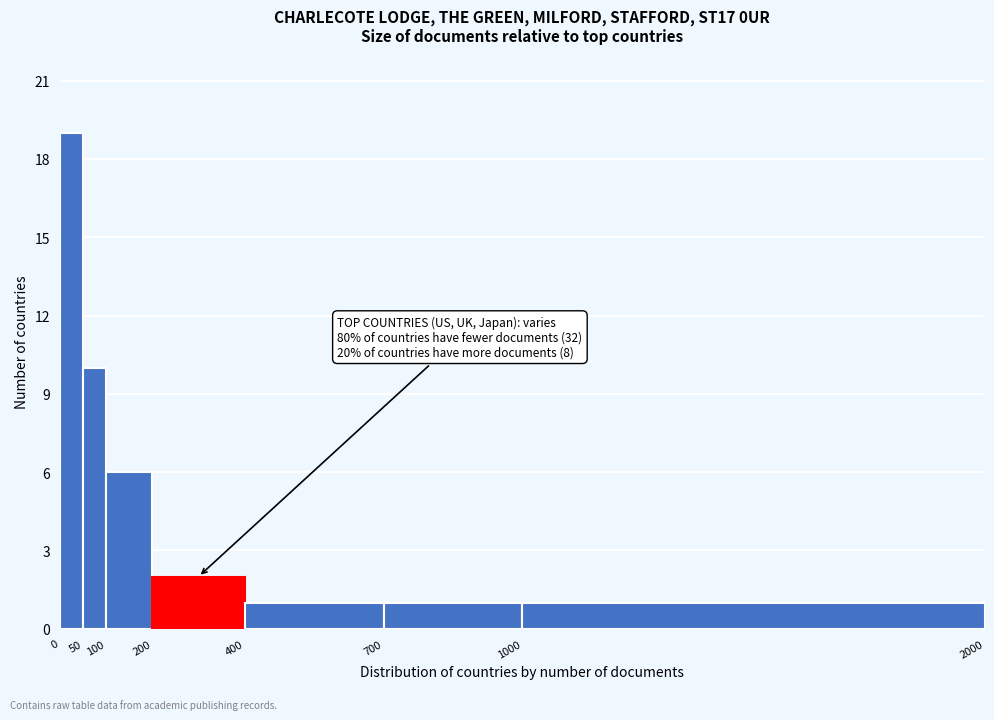

Which range on the x-axis has the tallest bar?

0 to 50